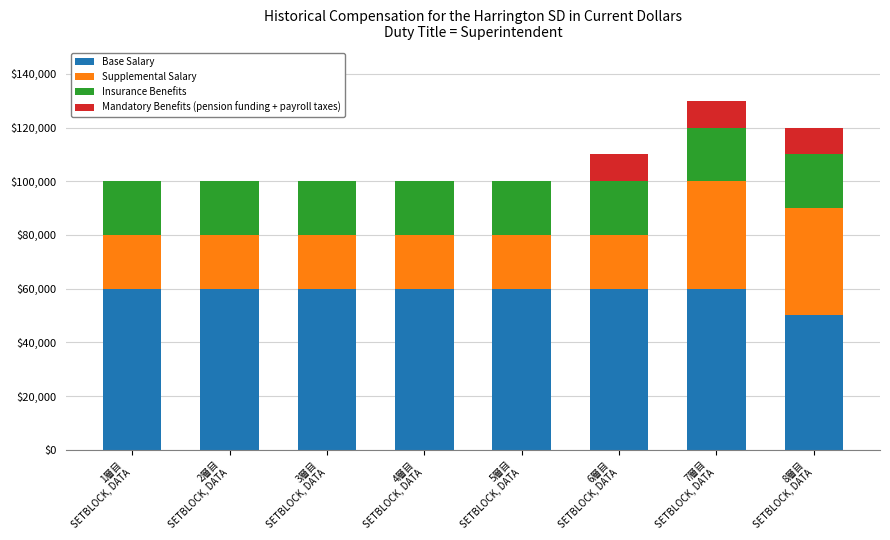

At which category is the sum across all series the highest?

7層目
SETBLOCK, DATA